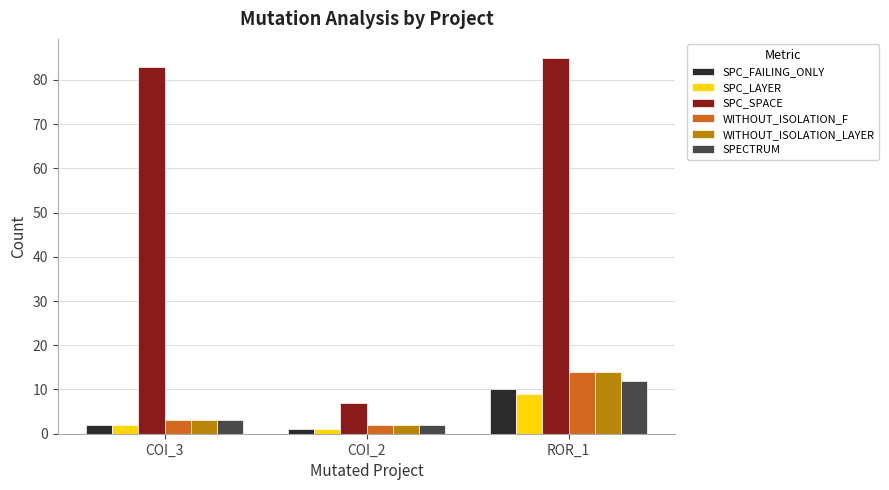

What is the label of the 2nd bar from the left?

COI_2